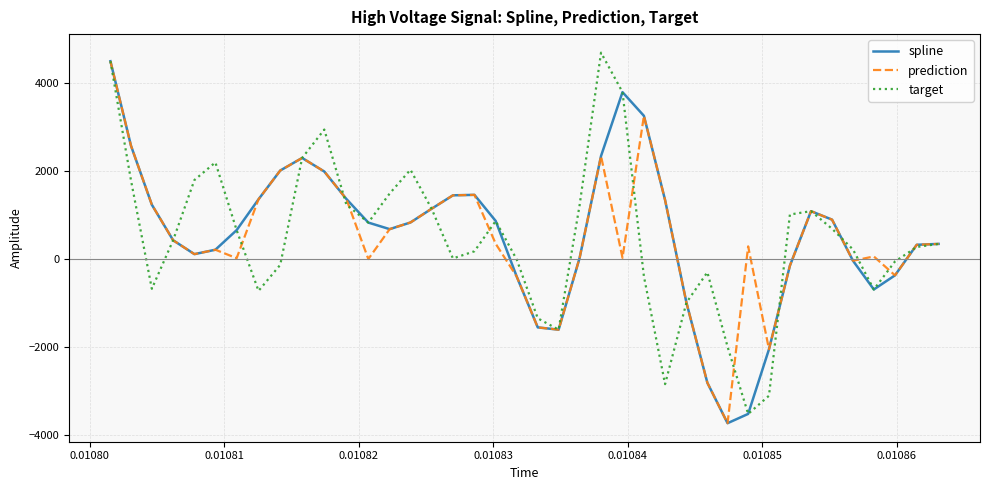

What is the greatest value displayed?

4679.4